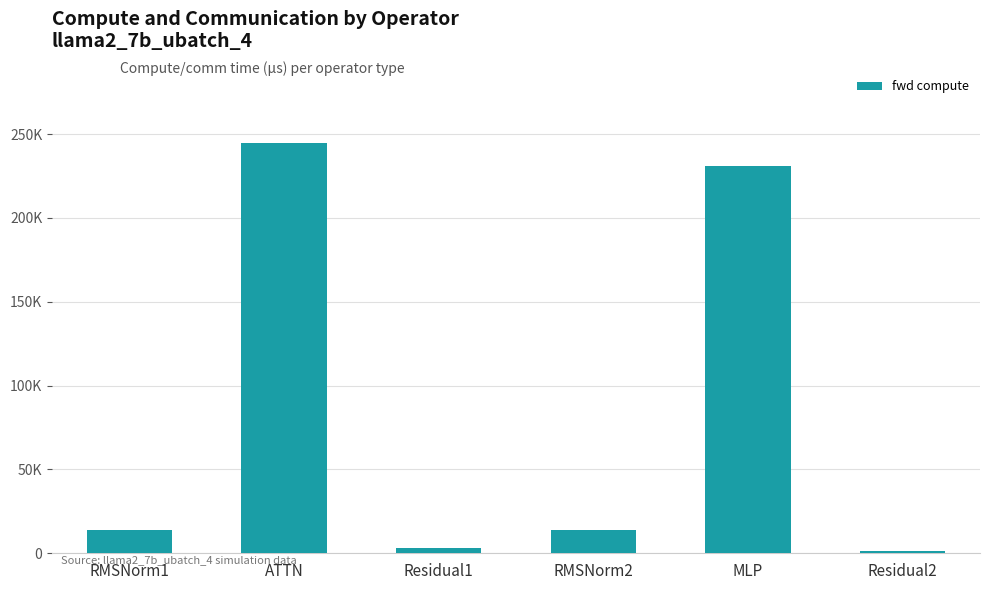

What is the sum of the values at MLP and Residual2?

232054.8